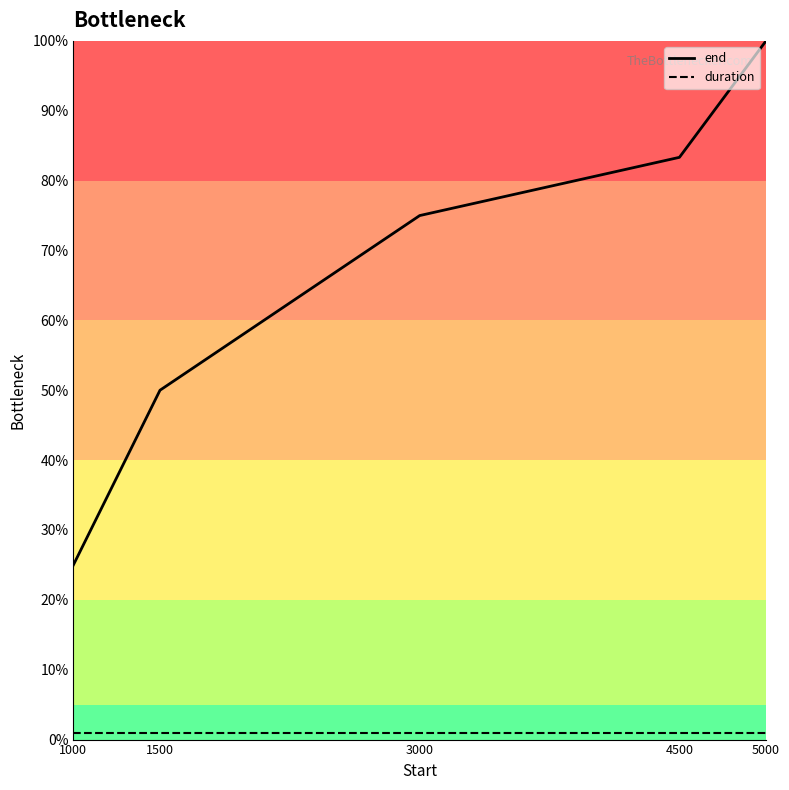

Which series changed the most between 1000 and 3000?

end